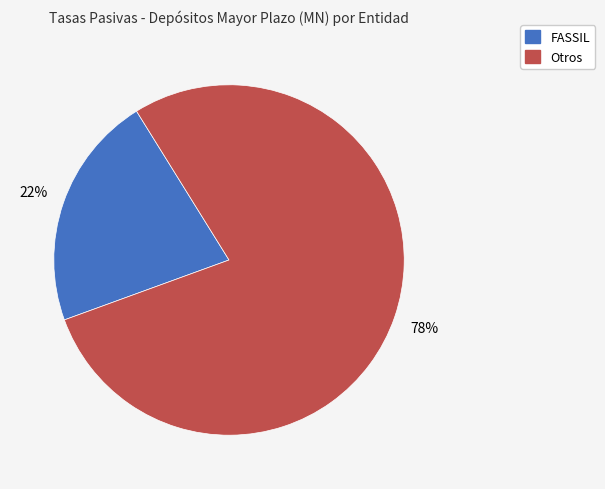

How many slices are in this pie chart?

2